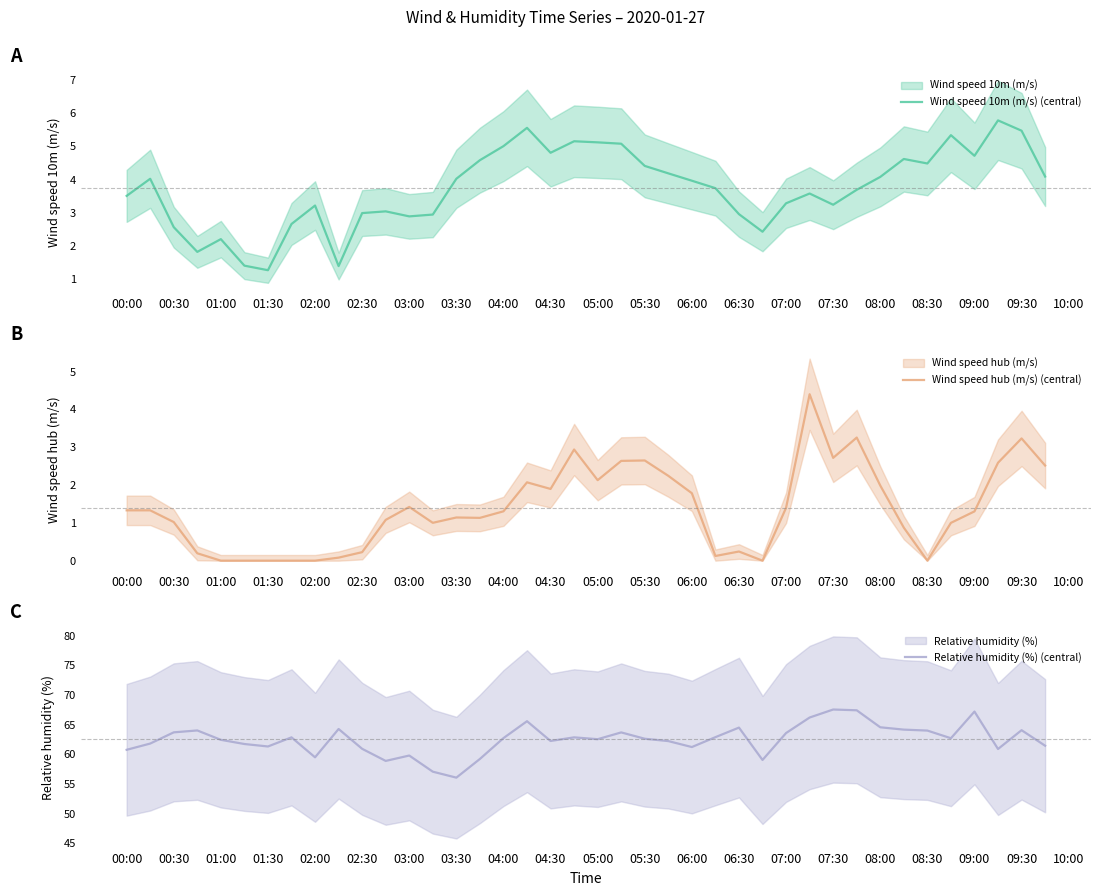

What is the maximum value for Wind speed 10m (m/s) (central)?

5.8